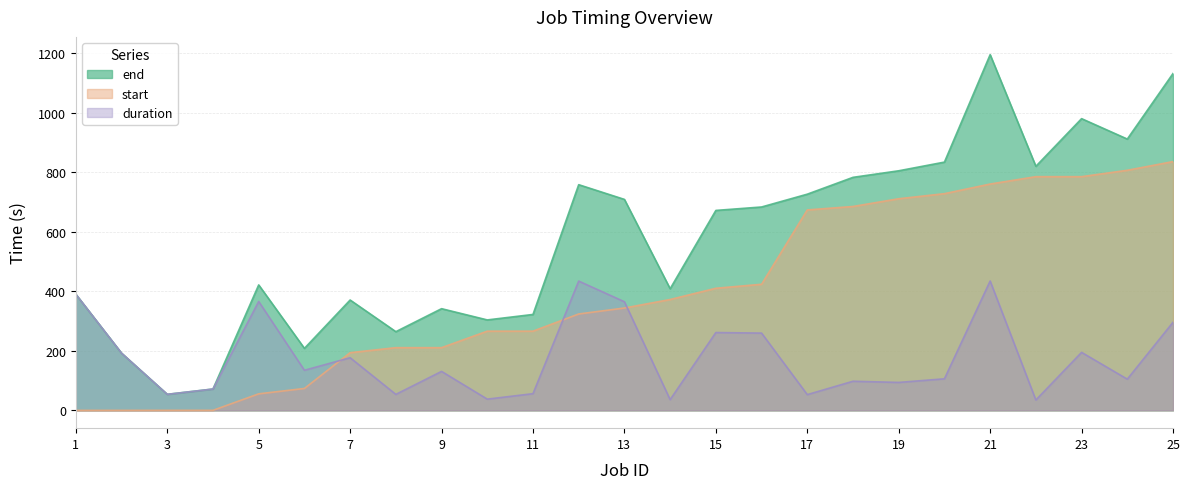

Is the value of start at 8 greater than the value of duration at 20?

Yes